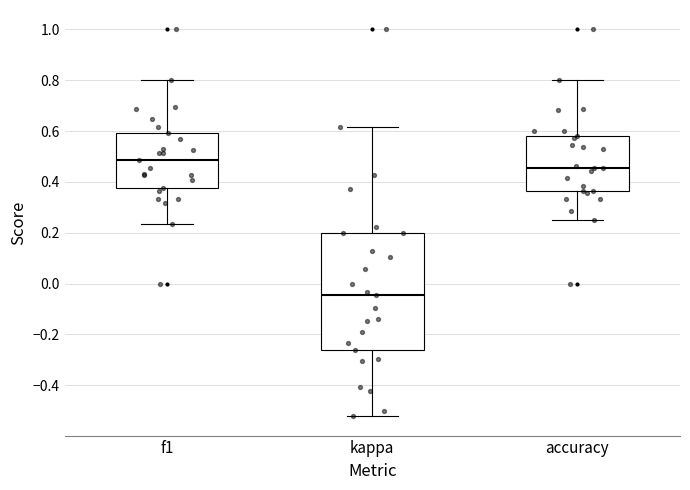

Reading left to right, transcribe this box plot: for each box, give where its median line is, the range the box spans, and where its two whiskers end, as read against the y-axis. The values are not printed on the chart, so give them approximately, as read against the axis.

f1: median 0.48, box 0.38 to 0.60, whiskers 0.24 to 0.80
kappa: median -0.04, box -0.26 to 0.20, whiskers -0.52 to 0.62
accuracy: median 0.46, box 0.36 to 0.58, whiskers 0.26 to 0.80